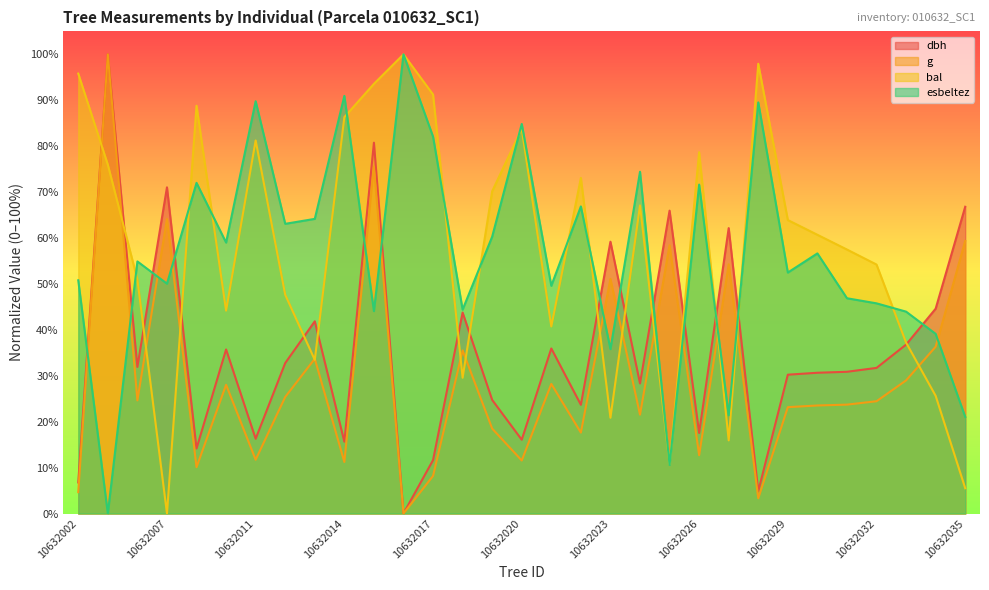

What are all the series names shown in the legend?

dbh, g, bal, esbeltez